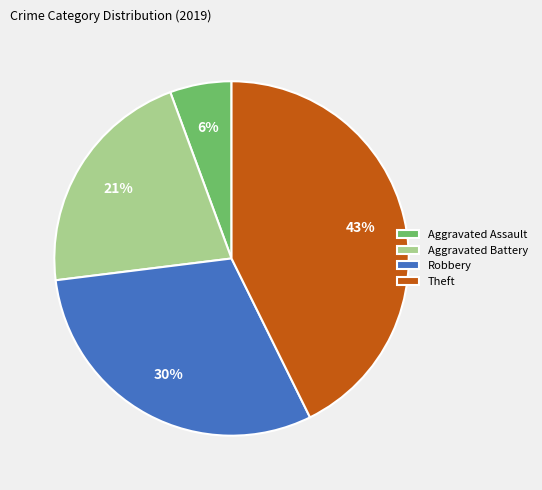

Is it true that Aggravated Assault is 6% of the pie?

True